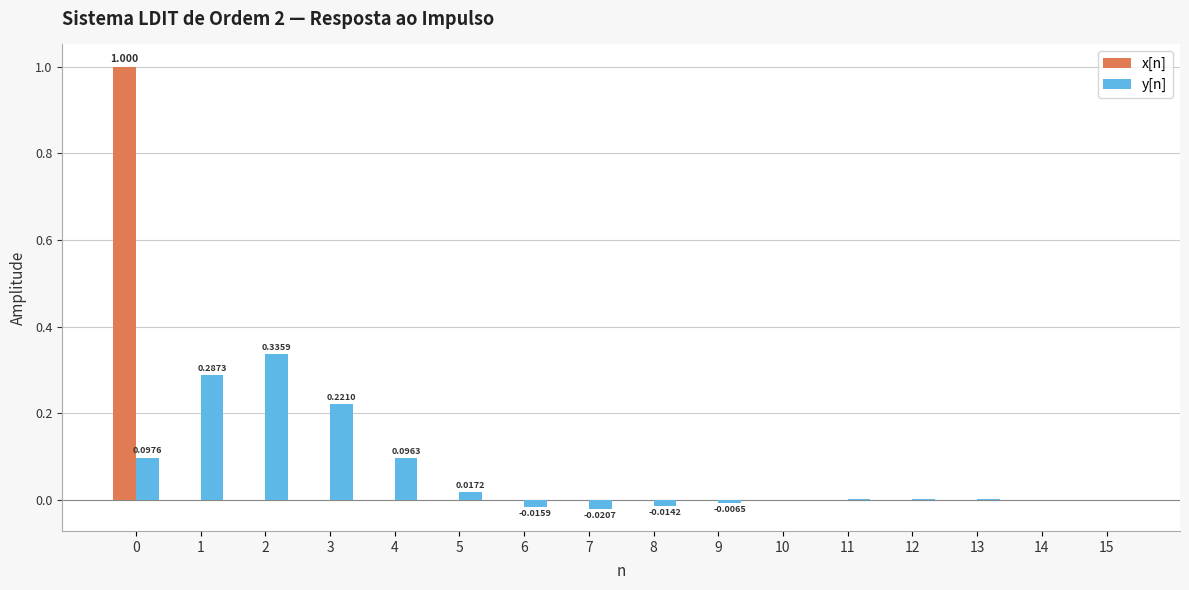

Which series changed the most between 2 and 14?

y[n]